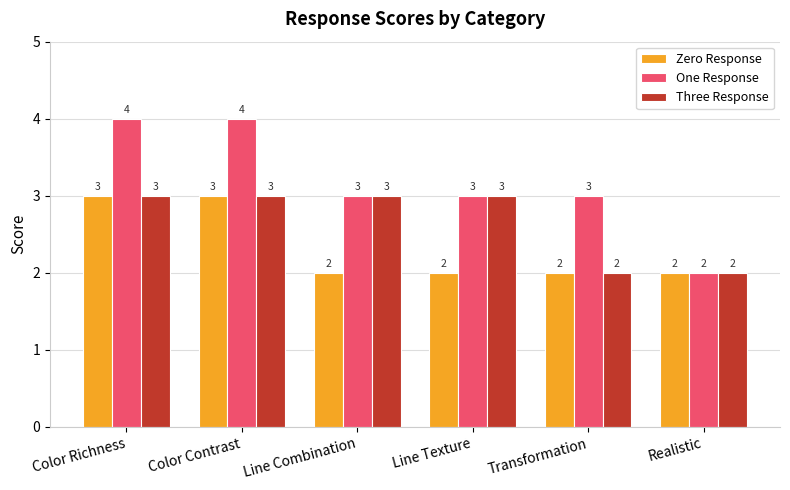

How many data points does each series have?

6